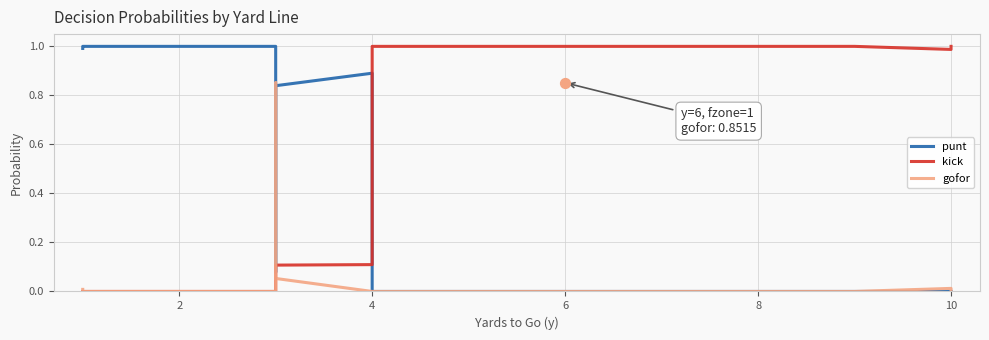

At how many categories does at least one series exceed 0?

40